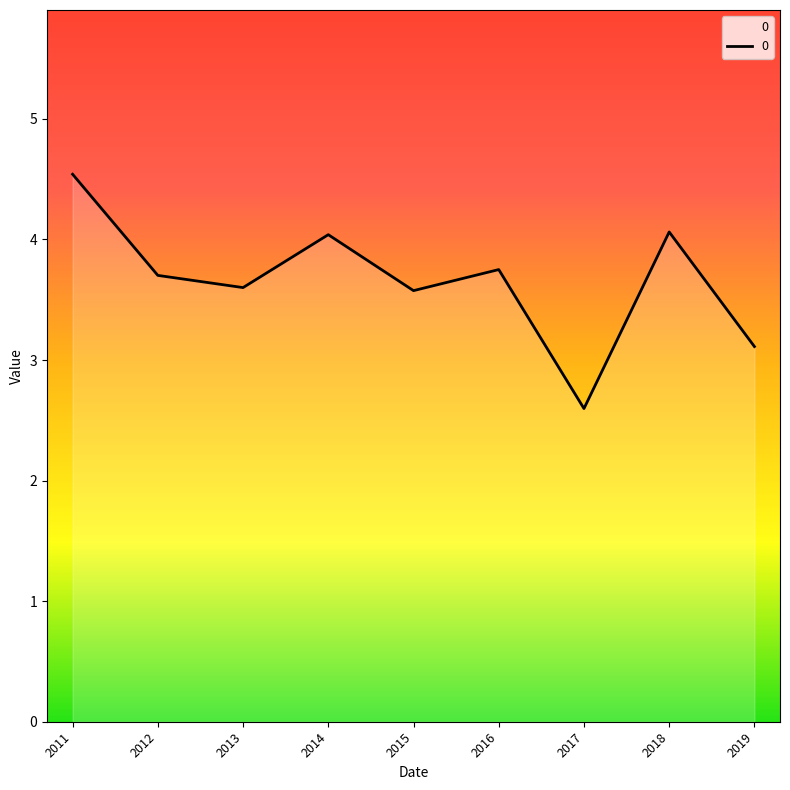

Between 2011 and 2016, which is larger?

2011